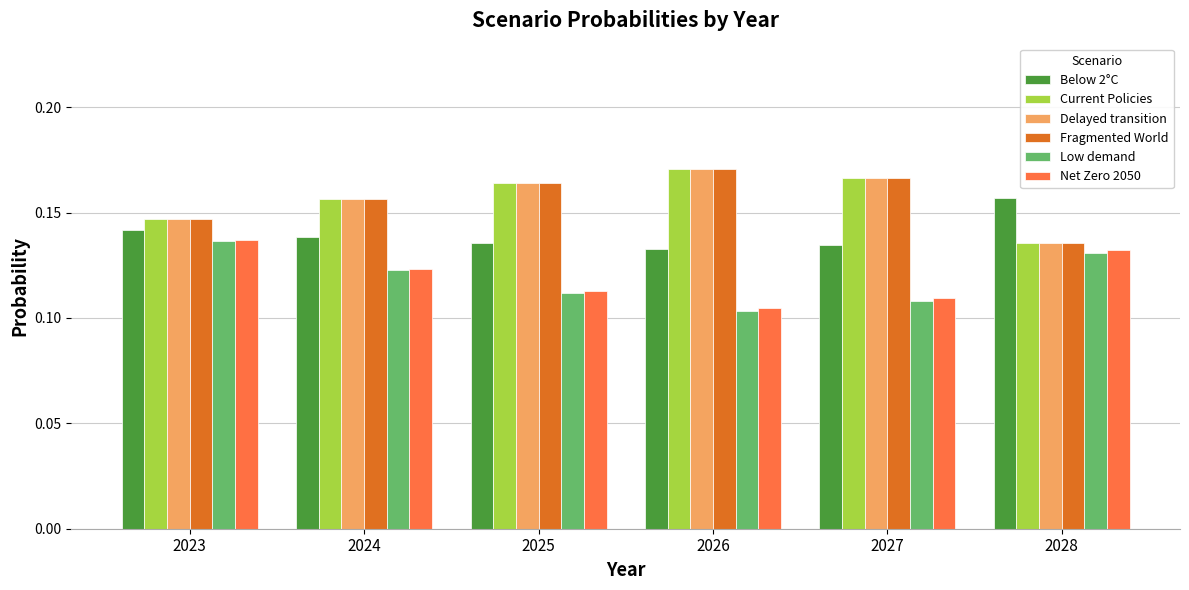

True or false: Current Policies has a value of 0.2 at 2028.

False